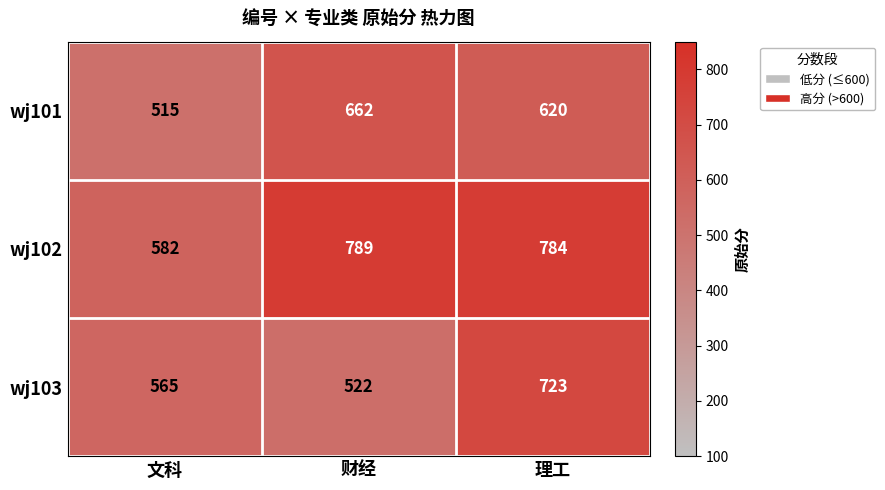

The wj102 series shows 531 at 理工. True or false?

False